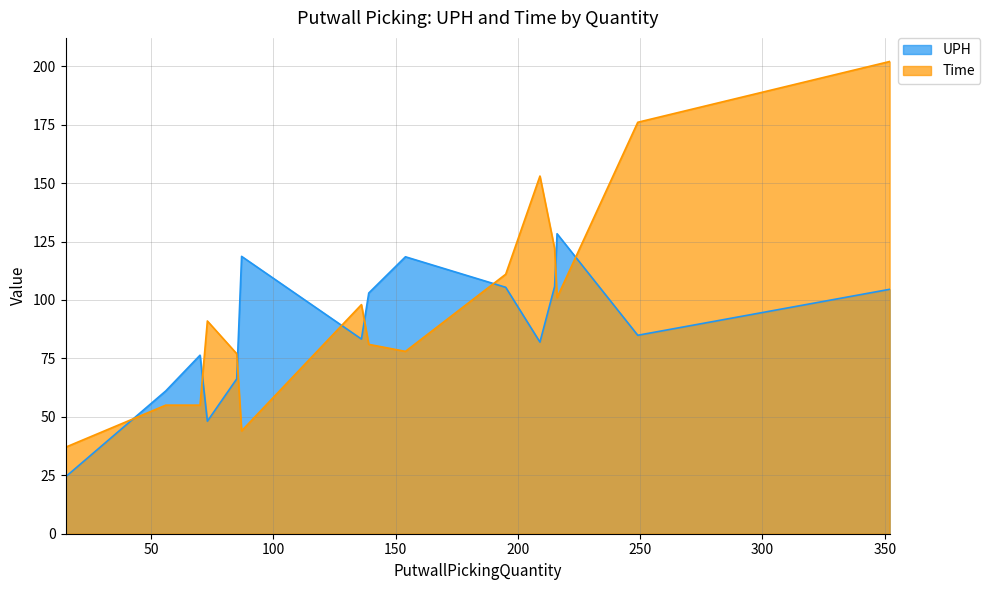

What is the smallest value displayed?

24.3